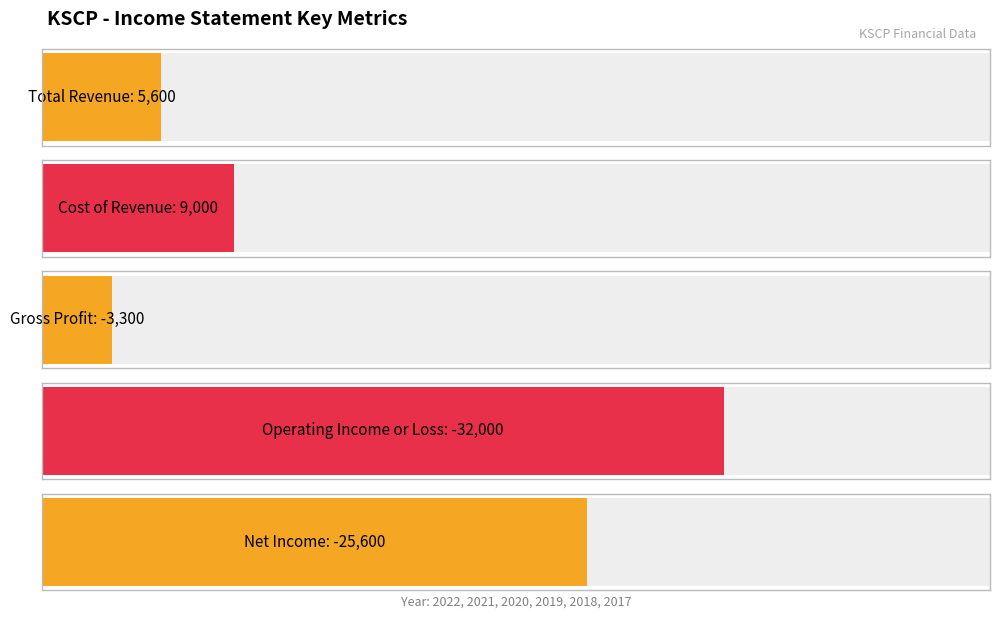

What is the sum of all Gross Profit values?

-14700